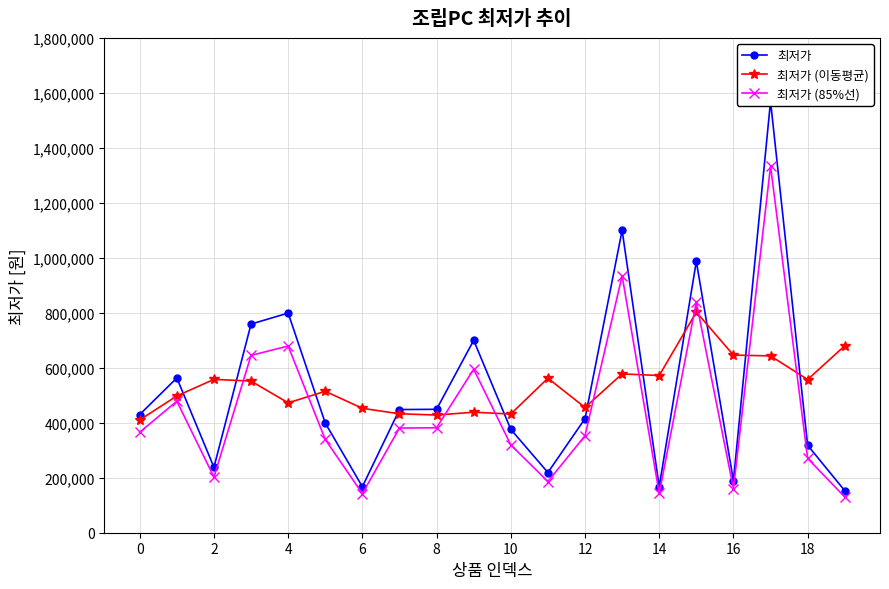

Where is the first local minimum for 최저가 (85%선)?

2